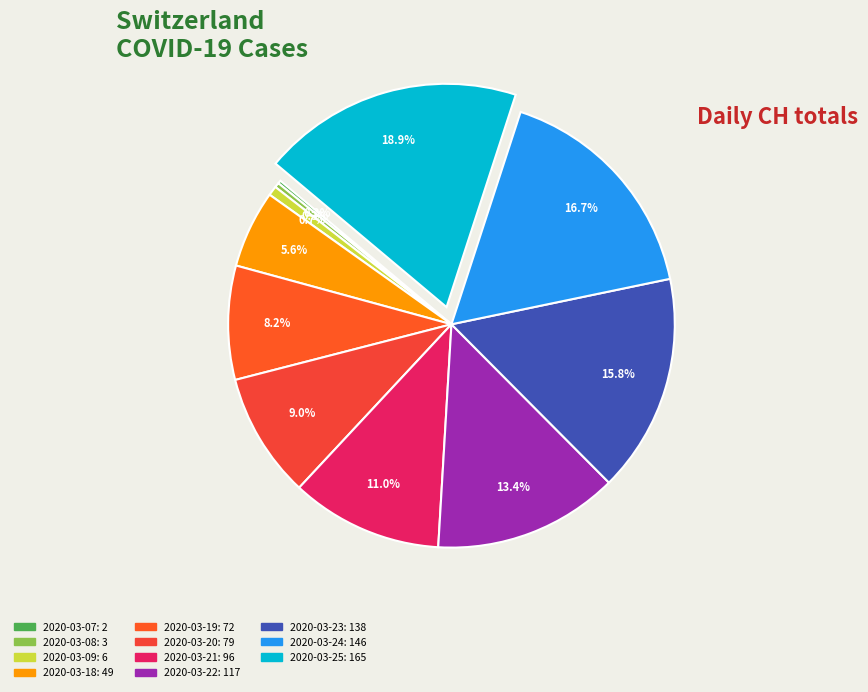

Which slice is the largest?

2020-03-25